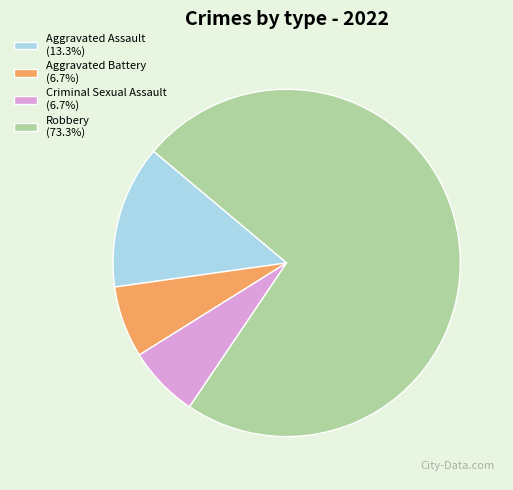

Is it true that Robbery is 73% of the pie?

True